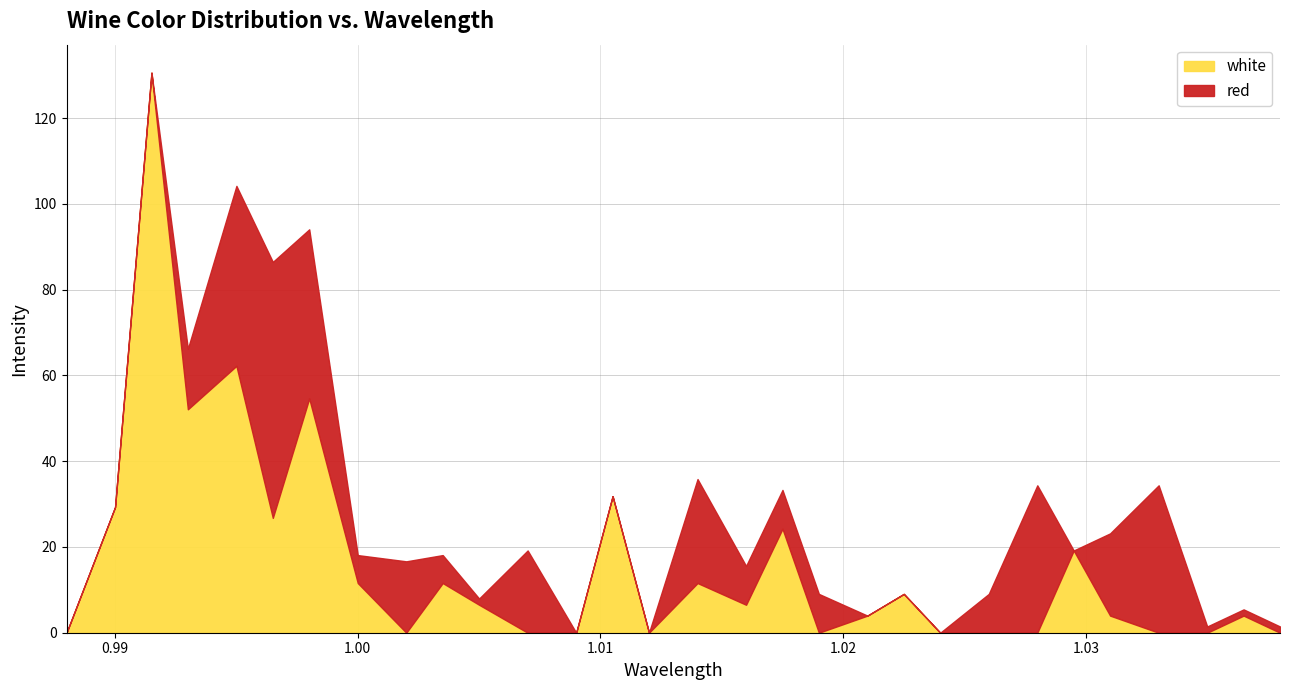

What is the average value of the white series?

16.7